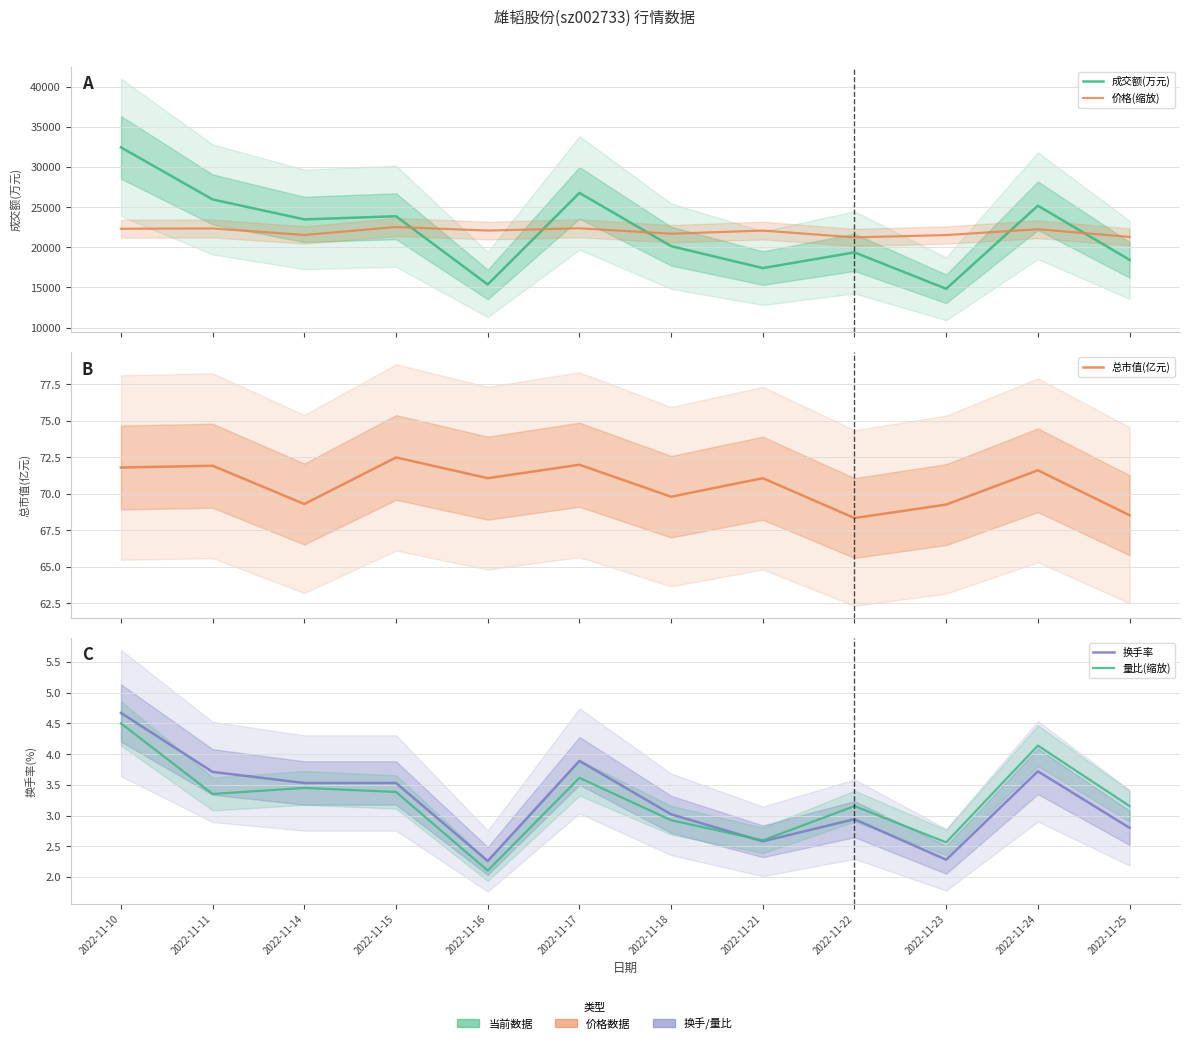

In 换手率, how many points are lower than both neighbors (excluding endpoints)?

3